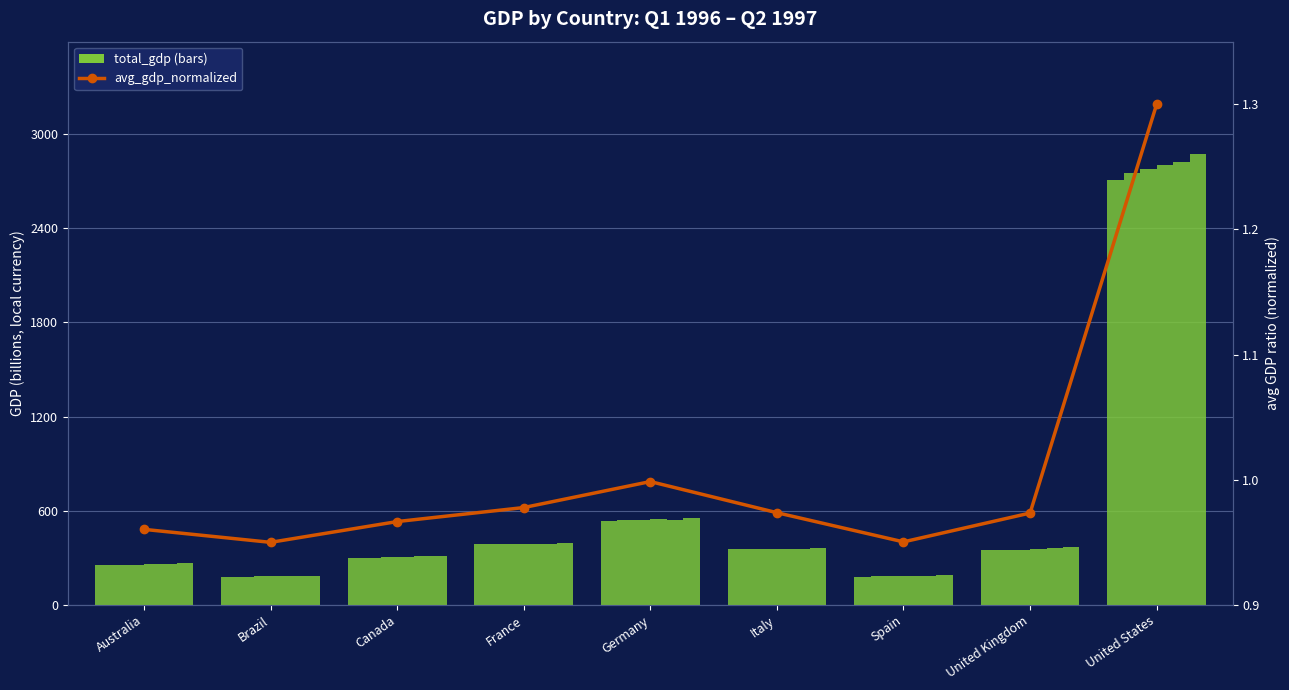

The Q1 1996 series shows 2706.2 at United States. True or false?

True